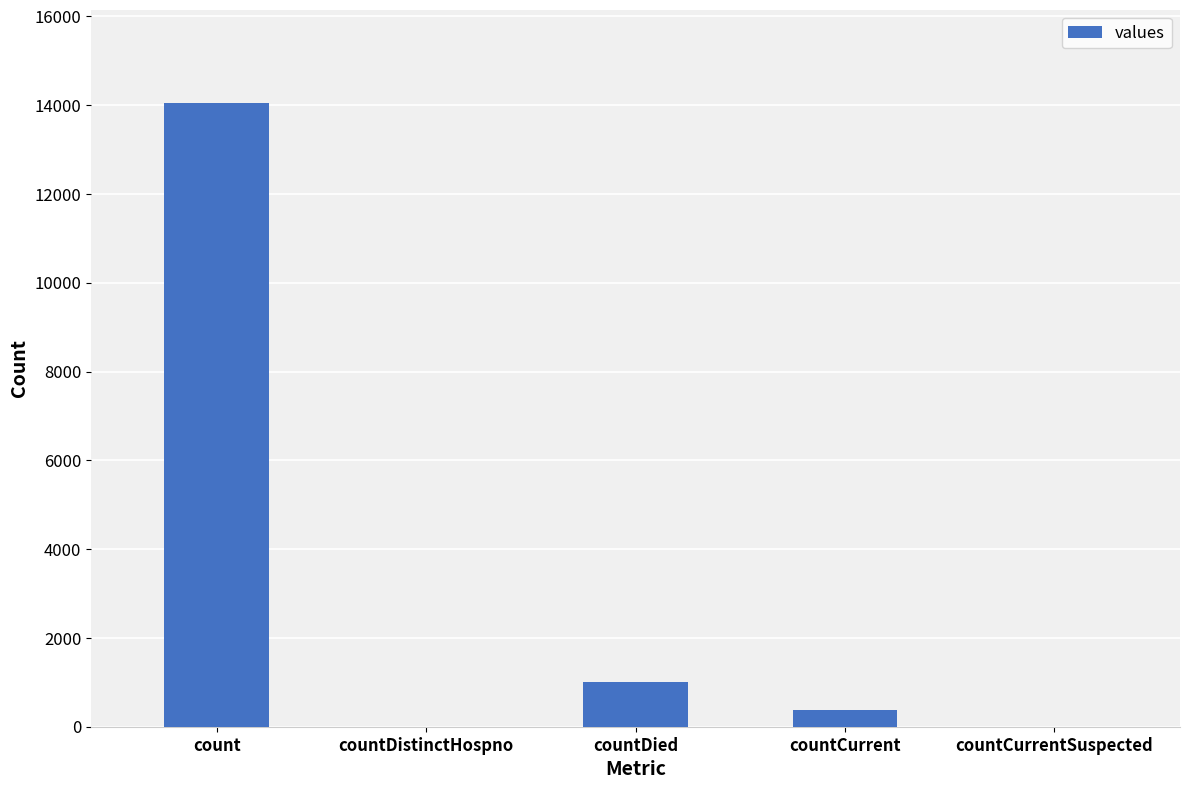

What is the sum of all values?

15411